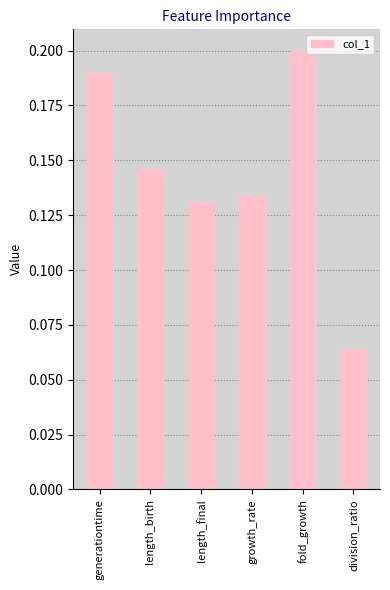

At which category does the chart reach its minimum across all series?

division_ratio